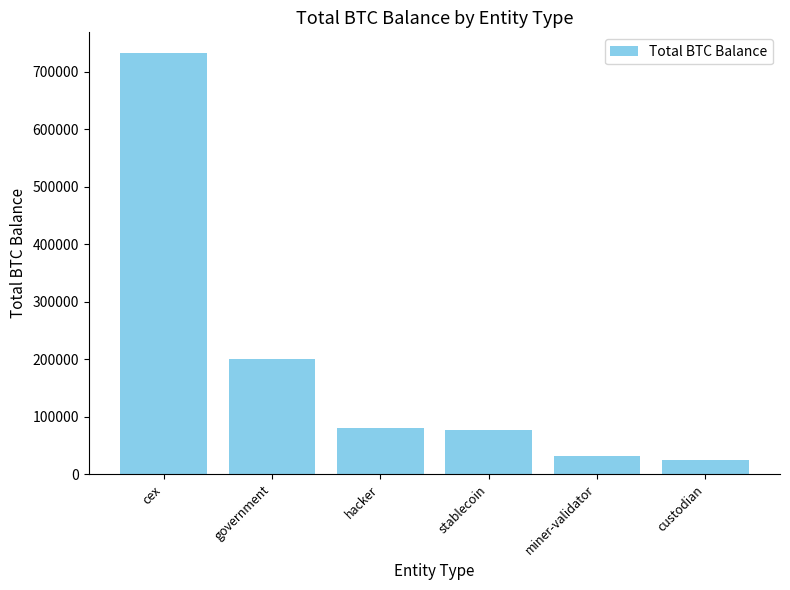

What position from the left is hacker?

3